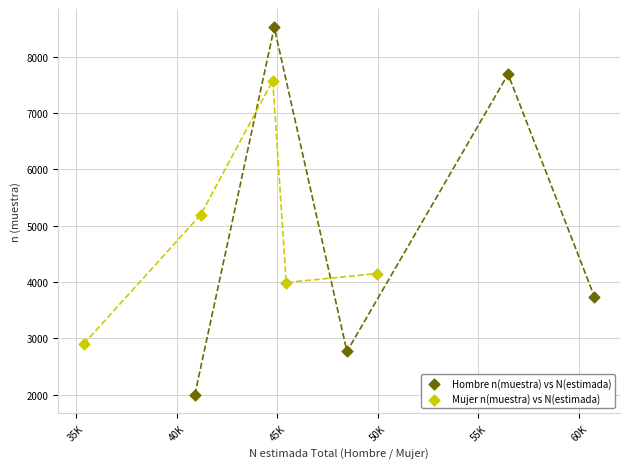

Which series contains the lowest Y value?

Hombre n(muestra) vs N(estimada)